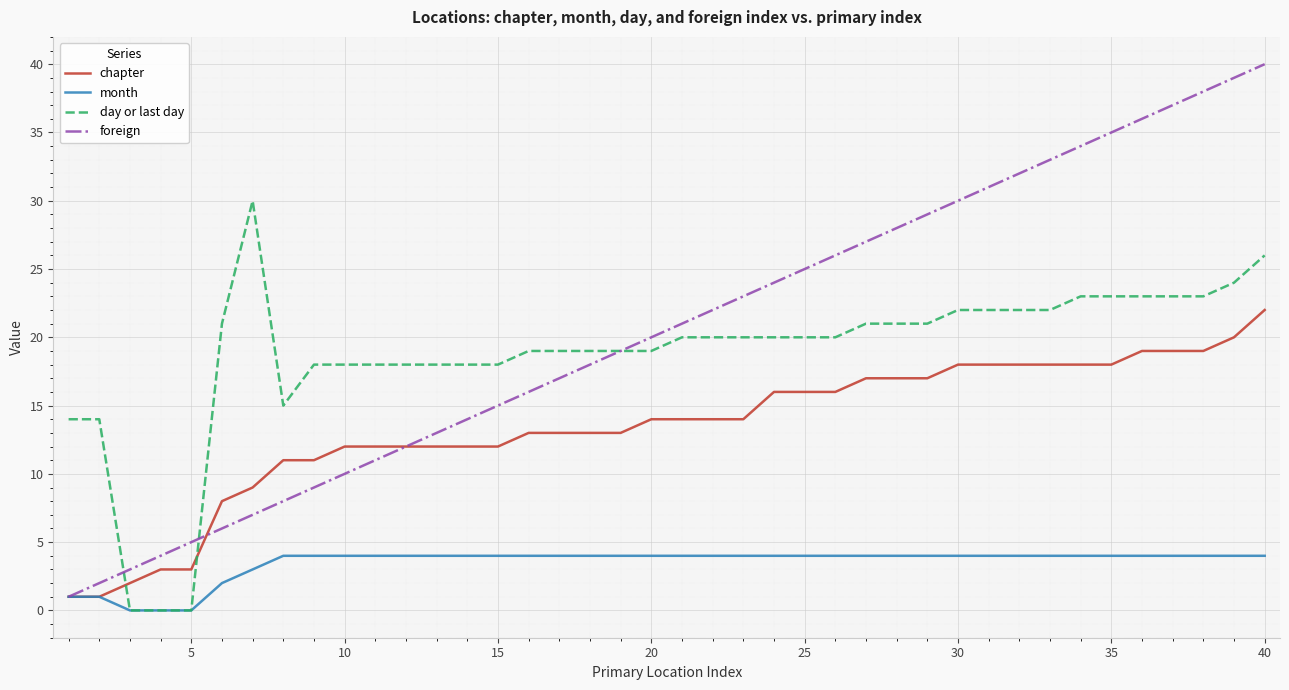

How many lines are shown in the chart?

4